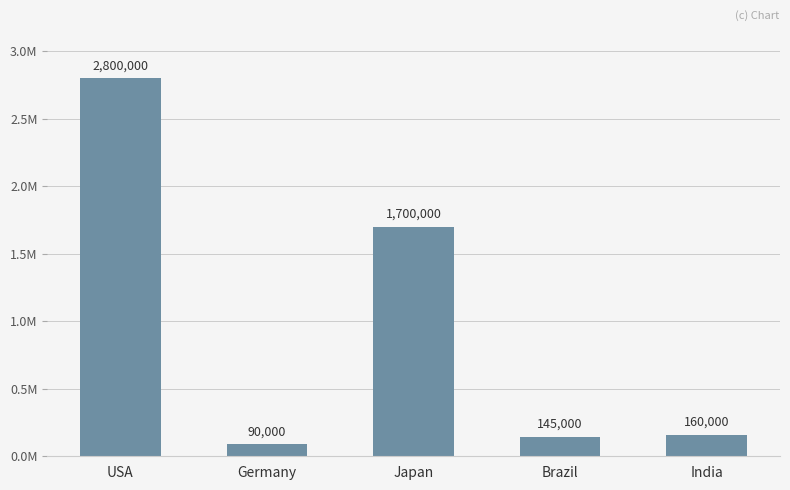

True or false: the data shows 4400849 at USA.

False